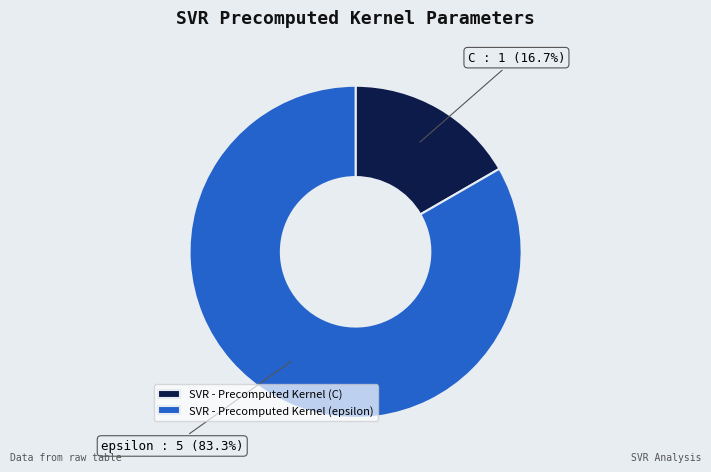

Which has a higher value, SVR - Precomputed Kernel (C) or SVR - Precomputed Kernel (epsilon)?

SVR - Precomputed Kernel (epsilon)